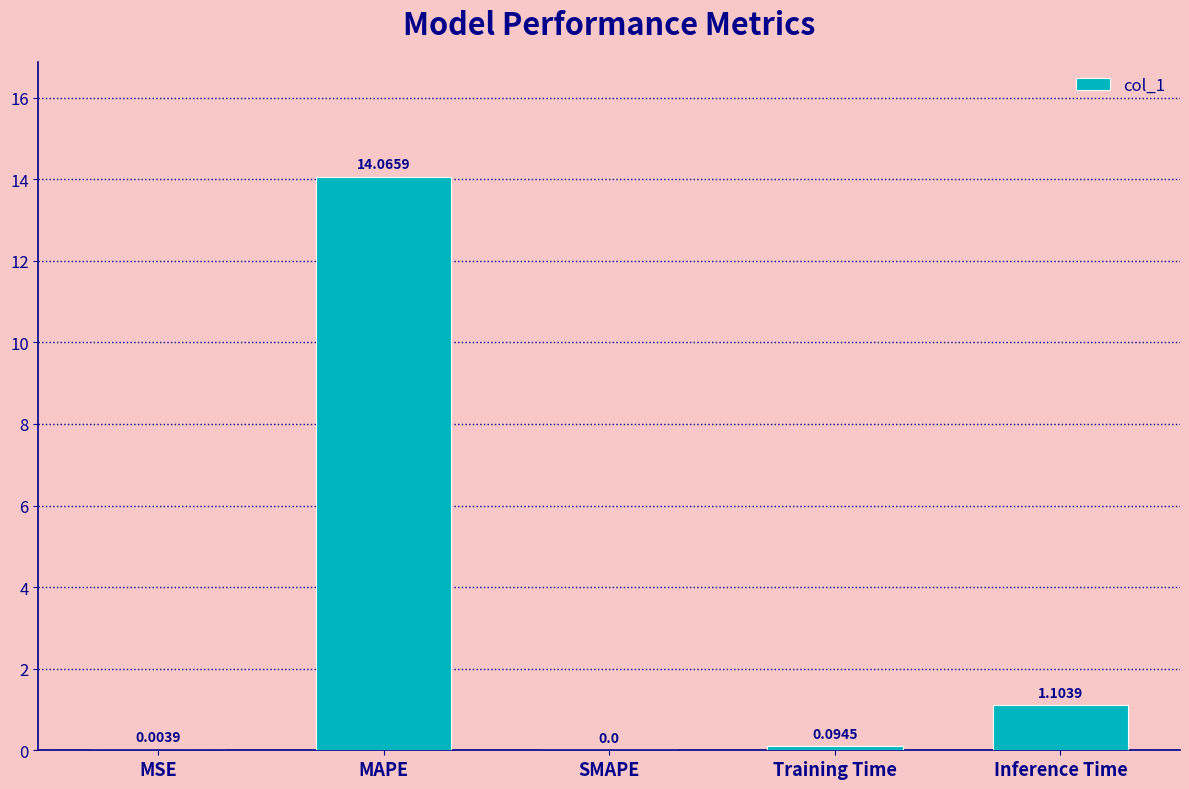

Which category has the highest value across all series?

MAPE